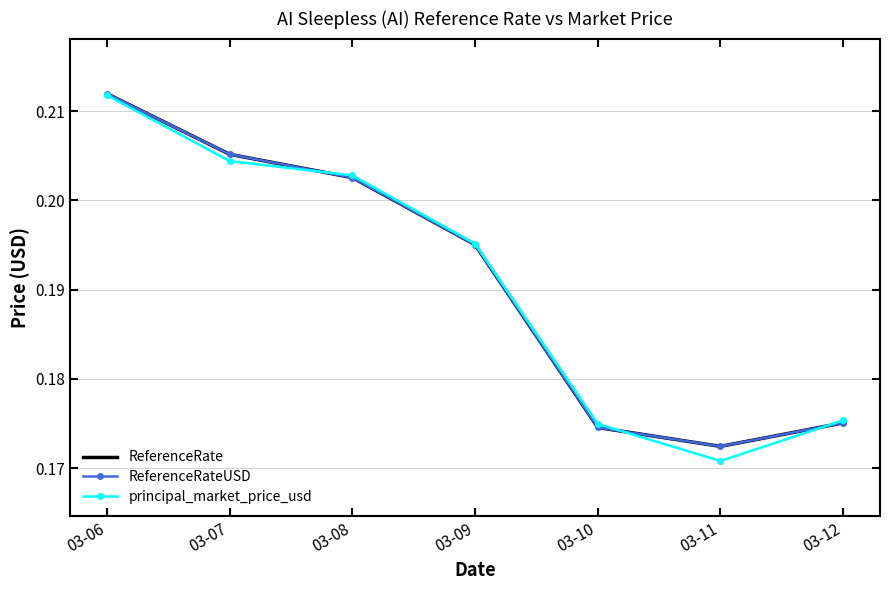

At which category does the chart reach its minimum across all series?

03-11